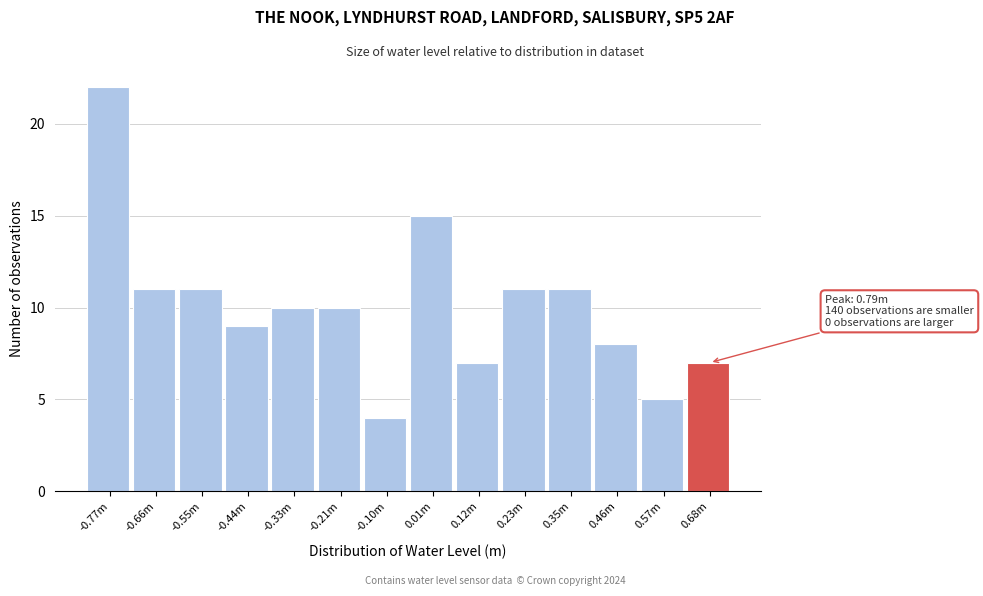

Reading left to right, transcribe all the data shown in this chart.

22	11	11	9	10	10	4	15	7	11	11	8	5	7